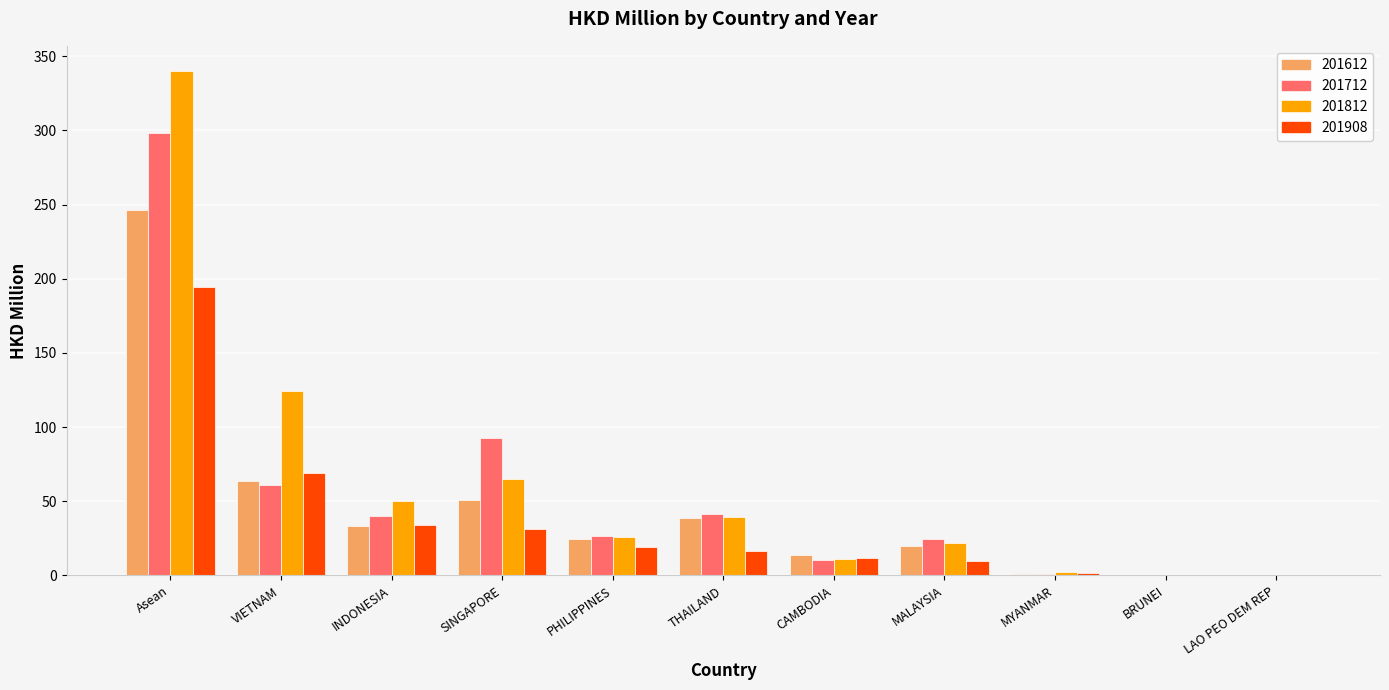

Which series has the widest spread of values?

201812